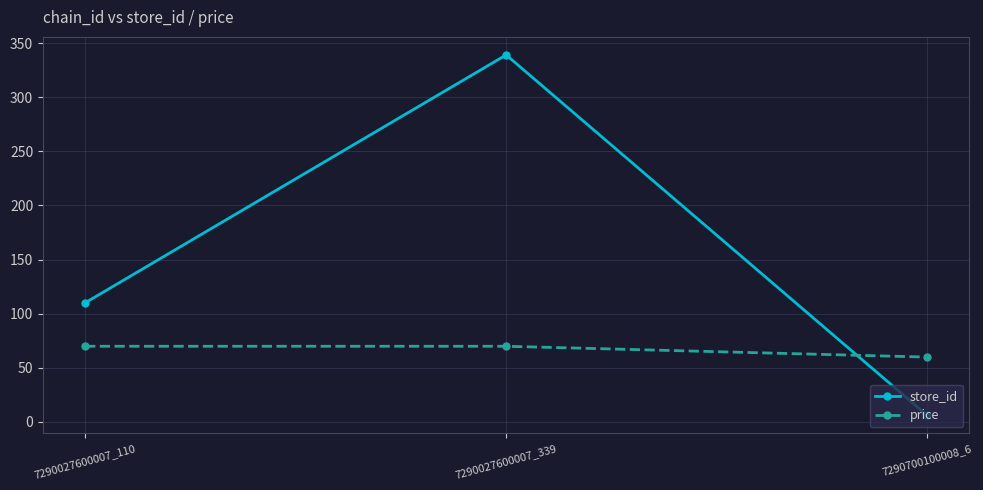

What is the maximum value for price?

69.9